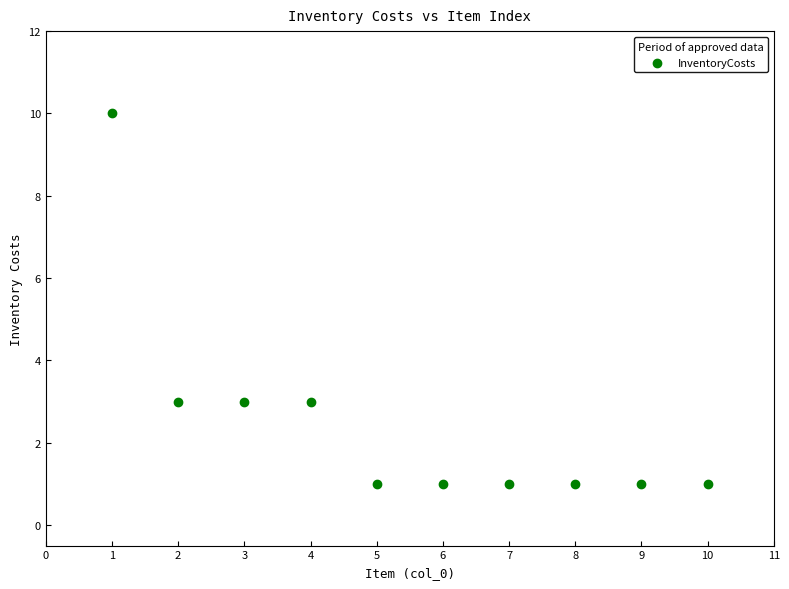

What is the average X value?

6